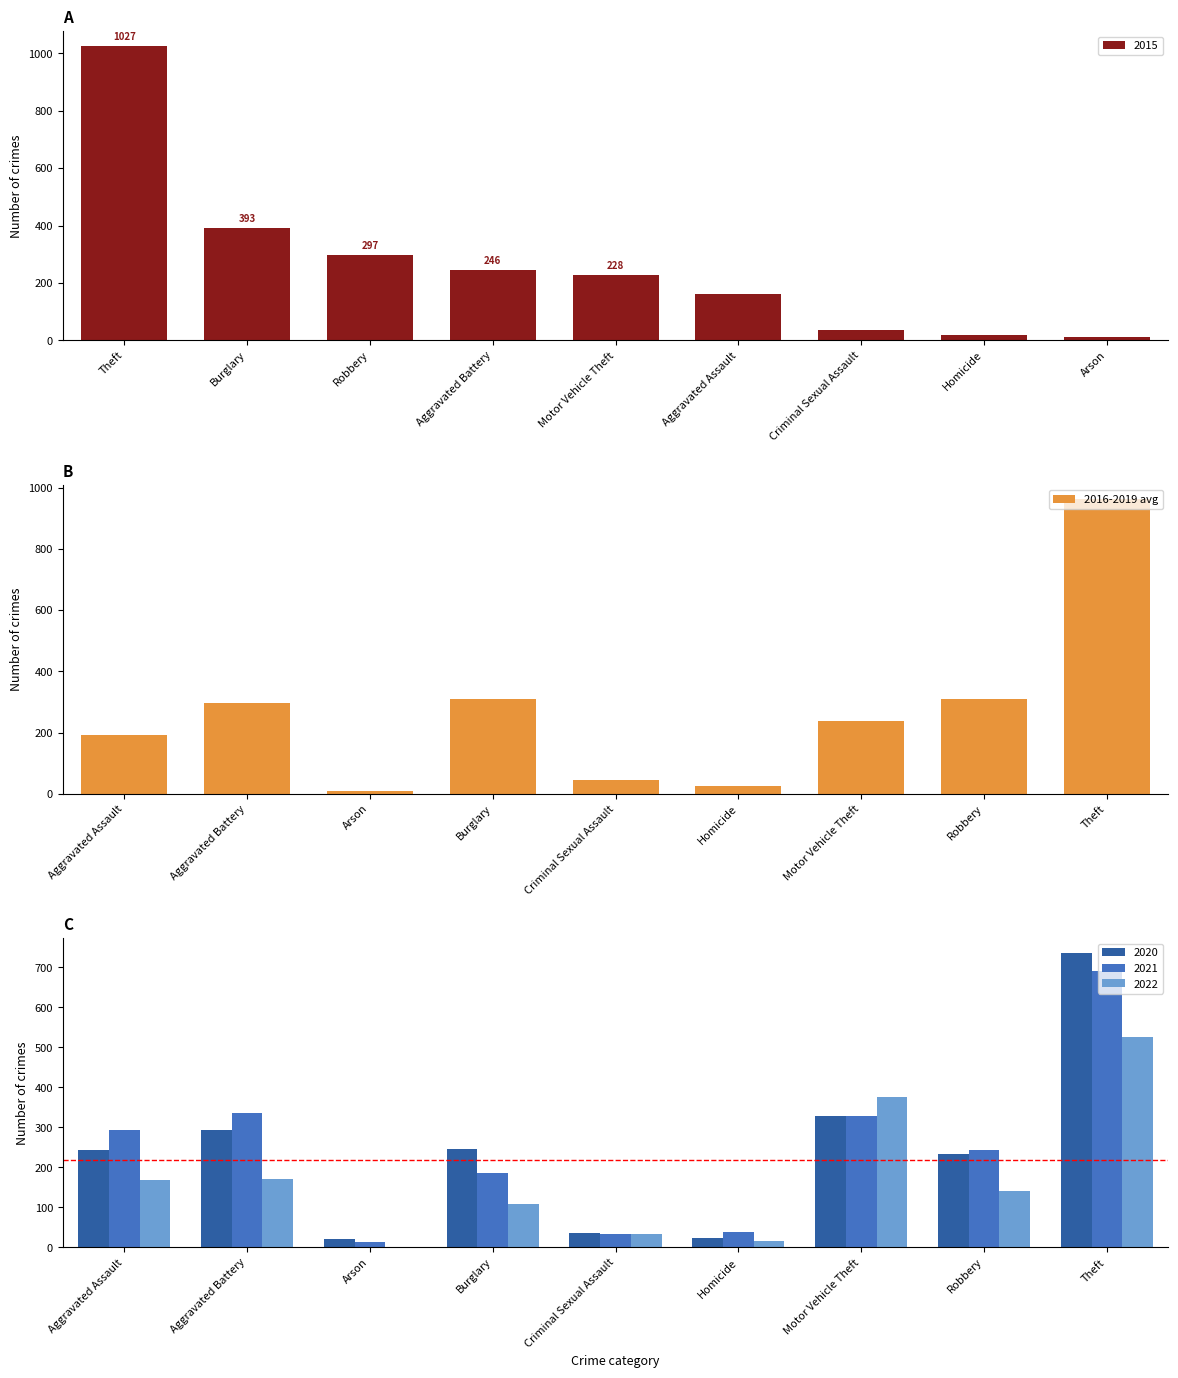

Are the bars horizontal?

No